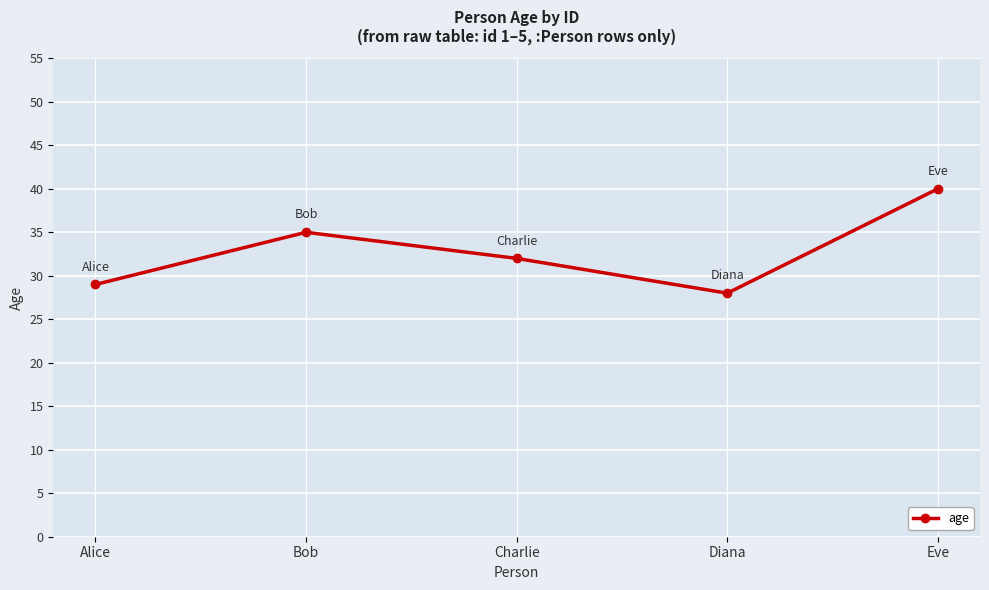

The chart shows a value of 60 at Eve. True or false?

False